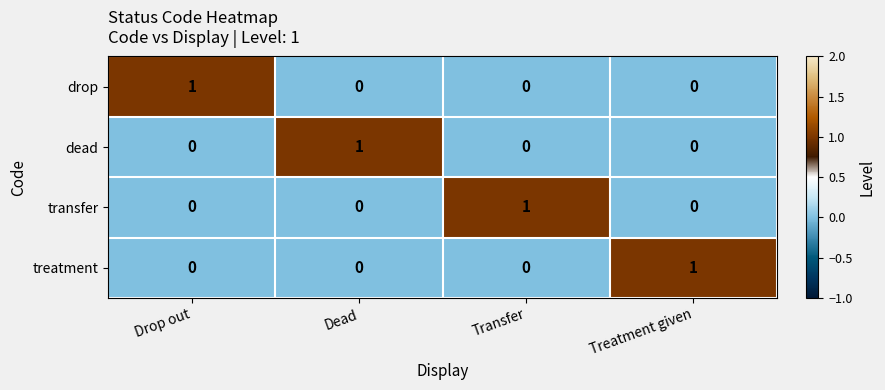

Reading left to right, list all the values displayed in this chart.

drop: Drop out=1	Dead=0	Transfer=0	Treatment given=0
dead: Drop out=0	Dead=1	Transfer=0	Treatment given=0
transfer: Drop out=0	Dead=0	Transfer=1	Treatment given=0
treatment: Drop out=0	Dead=0	Transfer=0	Treatment given=1